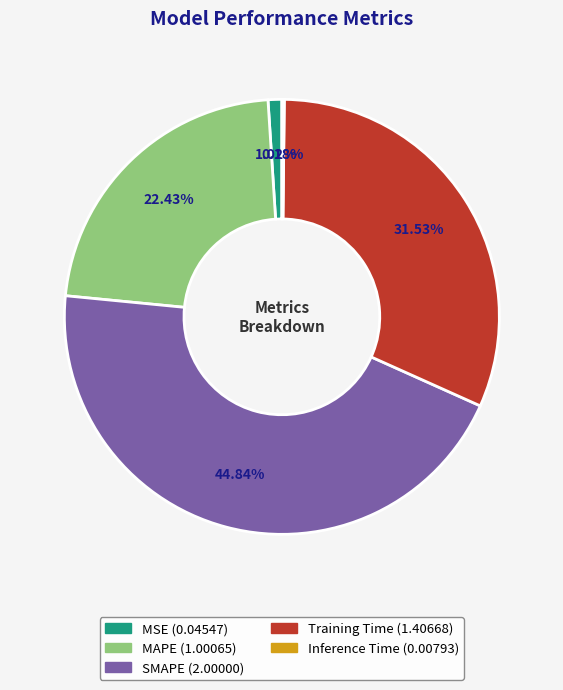

Which category has the biggest portion of the pie?

SMAPE